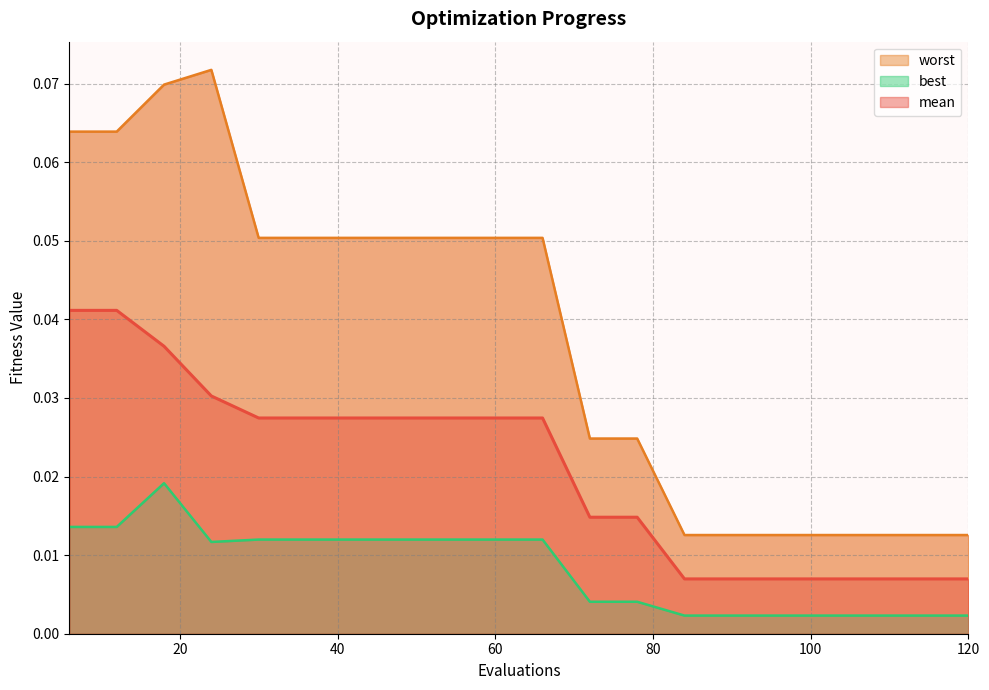

Rank the series by their maximum value, from highest to lowest.

worst, mean, best